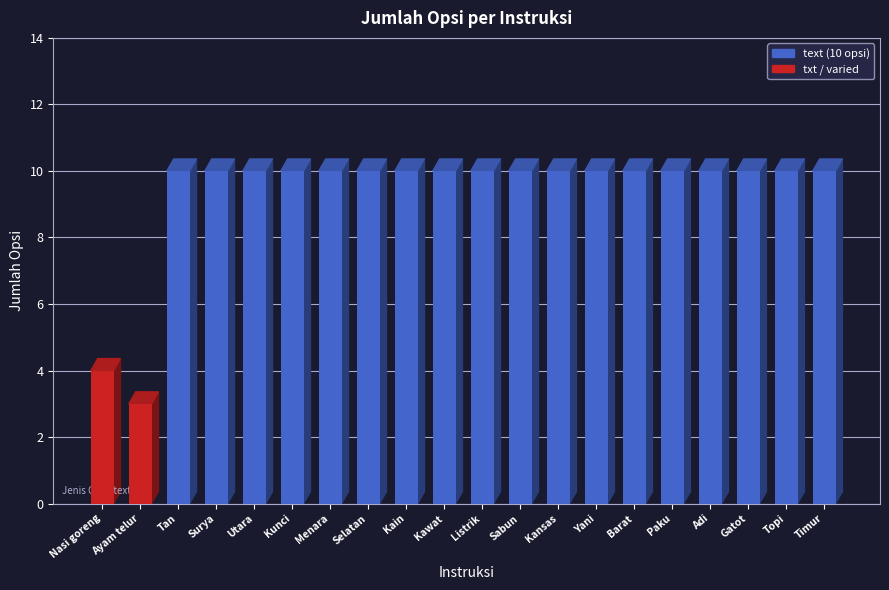

List the labels in order of value, largest first.

Tan, Surya, Utara, Kunci, Menara, Selatan, Kain, Kawat, Listrik, Sabun, Kansas, Yani, Barat, Paku, Adi, Gatot, Topi, Timur, Nasi goreng, Ayam telur